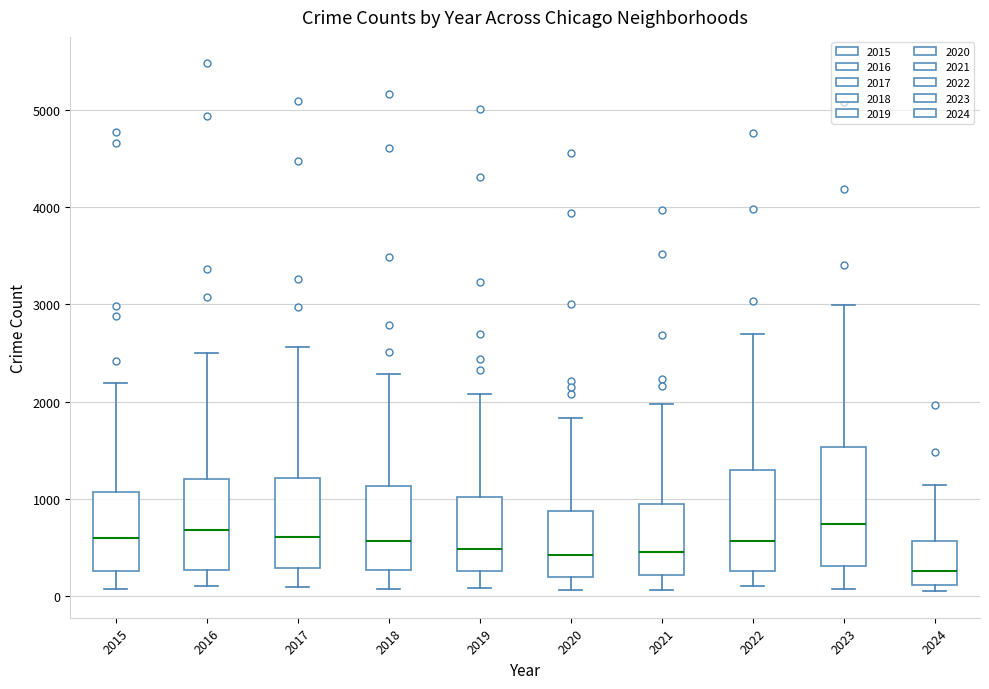

Reading left to right, transcribe this box plot: for each box, give where its median line is, the range the box spans, and where its two whiskers end, as read against the y-axis. The values are not printed on the chart, so give them approximately, as read against the axis.

2015: median 600, box 300 to 1100, whiskers 100 to 2200
2016: median 700, box 300 to 1200, whiskers 100 to 2500
2017: median 600, box 300 to 1200, whiskers 100 to 2600
2018: median 600, box 300 to 1100, whiskers 100 to 2300
2019: median 500, box 300 to 1000, whiskers 100 to 2100
2020: median 400, box 200 to 900, whiskers 100 to 1800
2021: median 500, box 200 to 900, whiskers 100 to 2000
2022: median 600, box 300 to 1300, whiskers 100 to 2700
2023: median 700, box 300 to 1500, whiskers 100 to 3000
2024: median 300, box 100 to 600, whiskers 0 to 1100